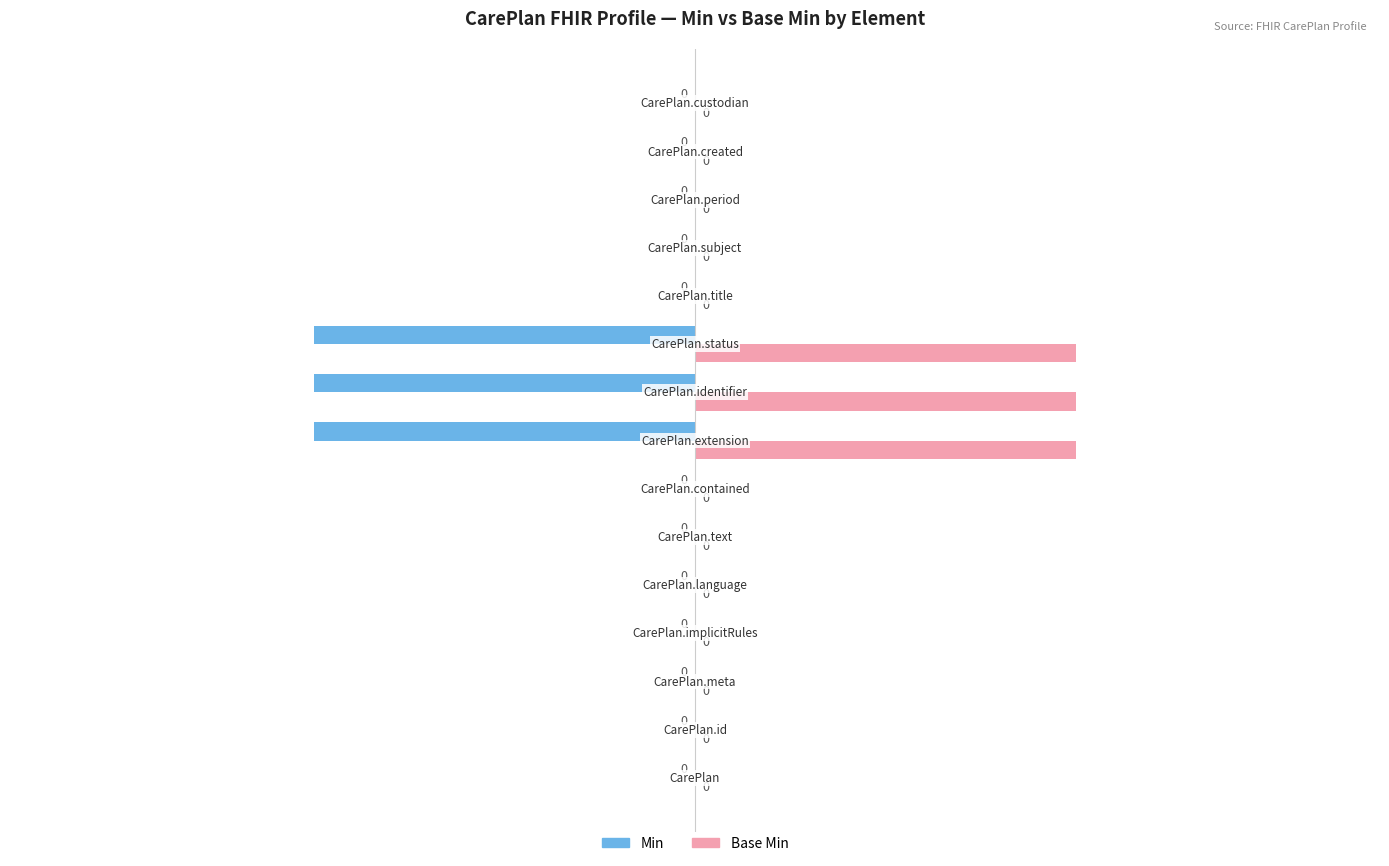

What is the sum of all Min values?

-3